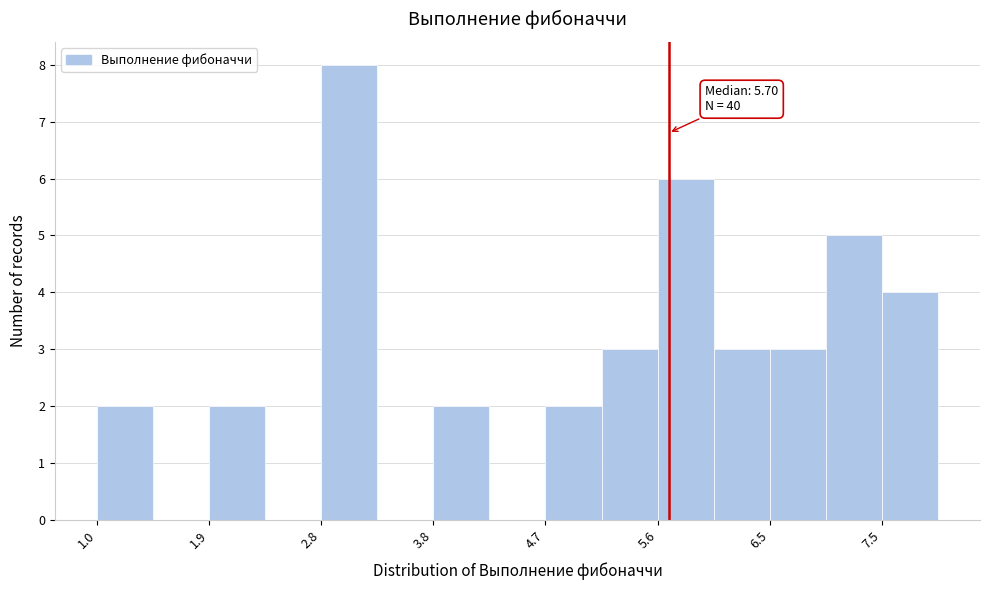

Which range on the x-axis has the tallest bar?

2.8 to 3.3